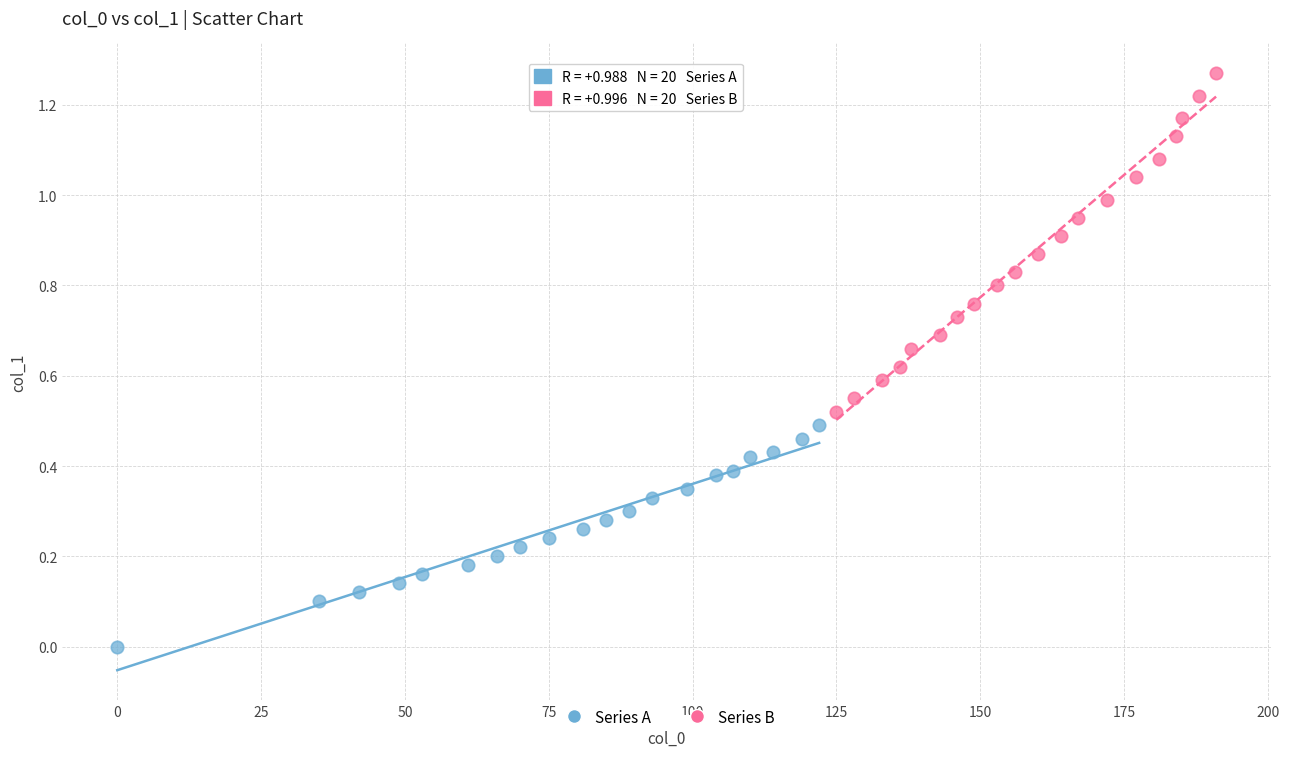

What are all the series names shown in the legend?

Series A, Series B